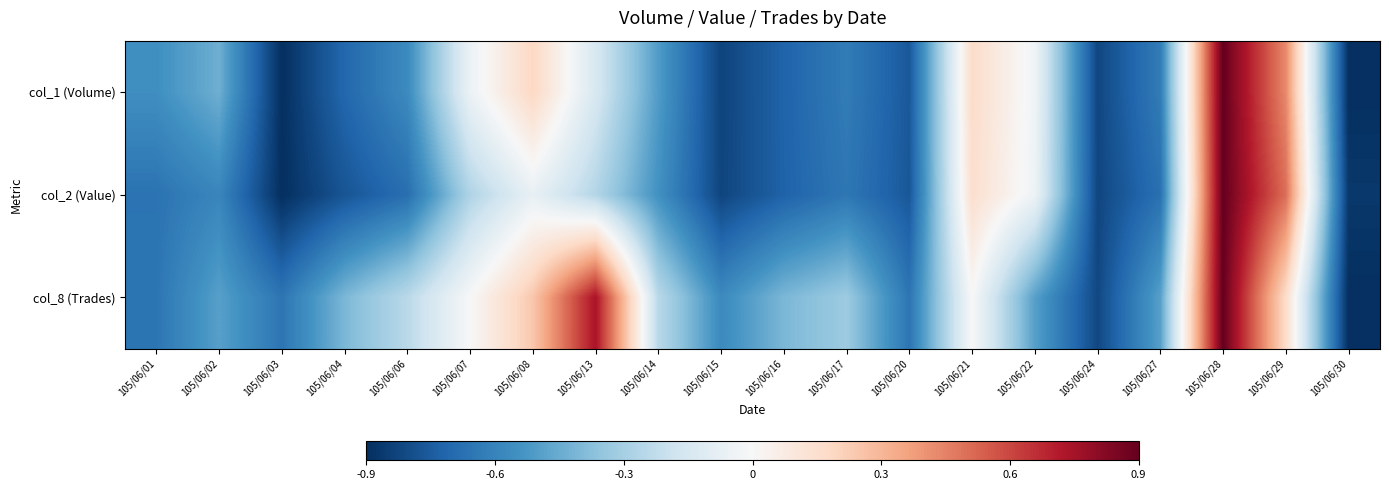

Reading right to left, extract all data points from this chart.

col_1 (Volume): 105/06/30=-0.9	105/06/29=0.4	105/06/28=0.9	105/06/27=-0.6	105/06/24=-0.8	105/06/22=-0.0	105/06/21=0.2	105/06/20=-0.8	105/06/17=-0.6	105/06/16=-0.7	105/06/15=-0.8	105/06/14=-0.5	105/06/13=-0.1	105/06/08=0.2	105/06/07=-0.1	105/06/06=-0.6	105/06/04=-0.7	105/06/03=-0.9	105/06/02=-0.4	105/06/01=-0.6
col_2 (Value): 105/06/30=-0.9	105/06/29=0.5	105/06/28=0.9	105/06/27=-0.7	105/06/24=-0.8	105/06/22=-0.0	105/06/21=0.2	105/06/20=-0.8	105/06/17=-0.6	105/06/16=-0.7	105/06/15=-0.8	105/06/14=-0.5	105/06/13=-0.3	105/06/08=-0.1	105/06/07=-0.3	105/06/06=-0.7	105/06/04=-0.8	105/06/03=-0.9	105/06/02=-0.6	105/06/01=-0.7
col_8 (Trades): 105/06/30=-0.9	105/06/29=0.2	105/06/28=0.9	105/06/27=-0.5	105/06/24=-0.8	105/06/22=-0.5	105/06/21=0.0	105/06/20=-0.7	105/06/17=-0.3	105/06/16=-0.4	105/06/15=-0.6	105/06/14=-0.2	105/06/13=0.7	105/06/08=0.2	105/06/07=0.0	105/06/06=-0.2	105/06/04=-0.4	105/06/03=-0.7	105/06/02=-0.5	105/06/01=-0.7